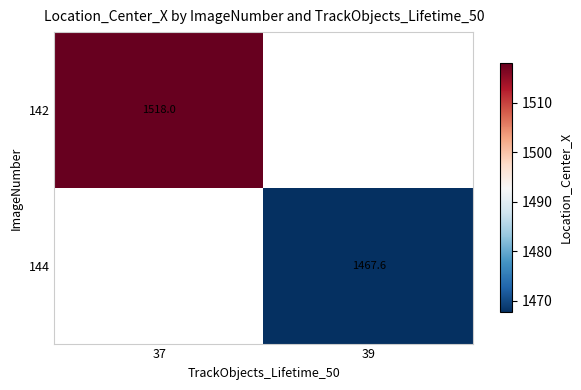

How many positive values does the 142 series have?

1